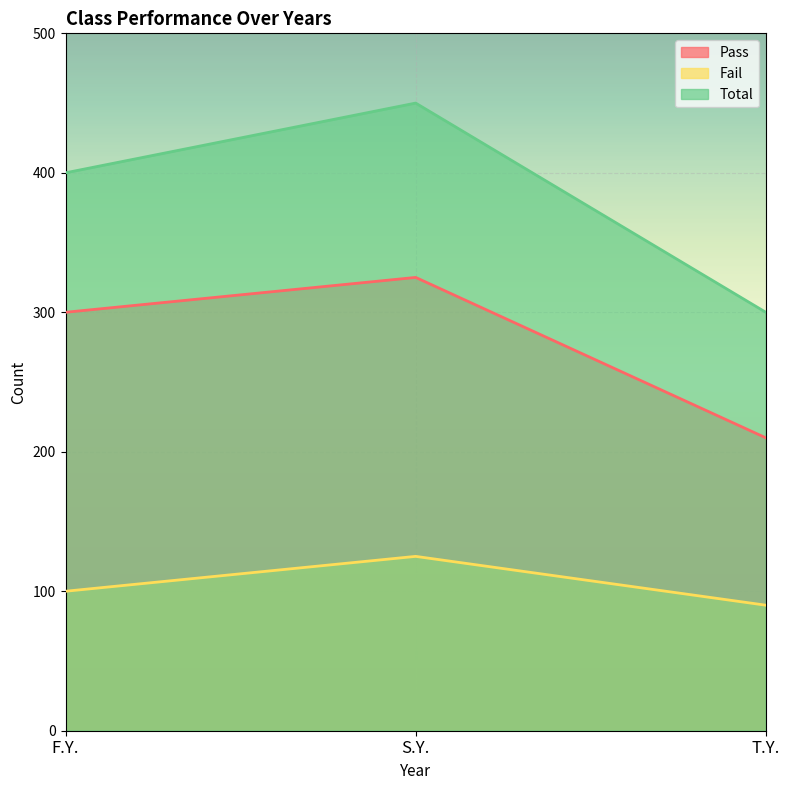

What is the difference between the second highest and minimum values in the Pass series?

90